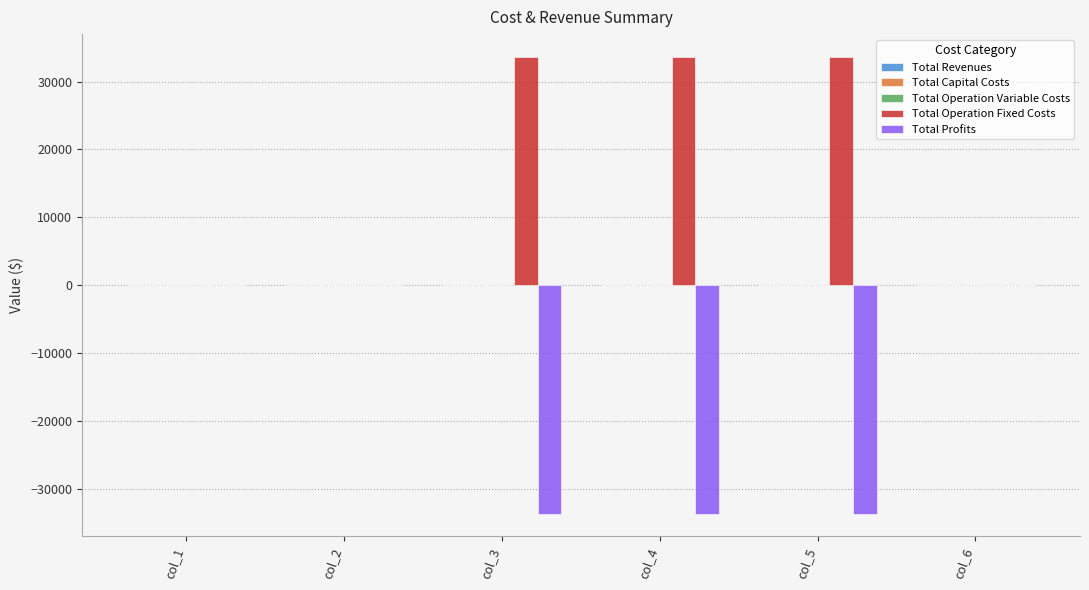

Which series has the largest total across all categories?

Total Operation Fixed Costs